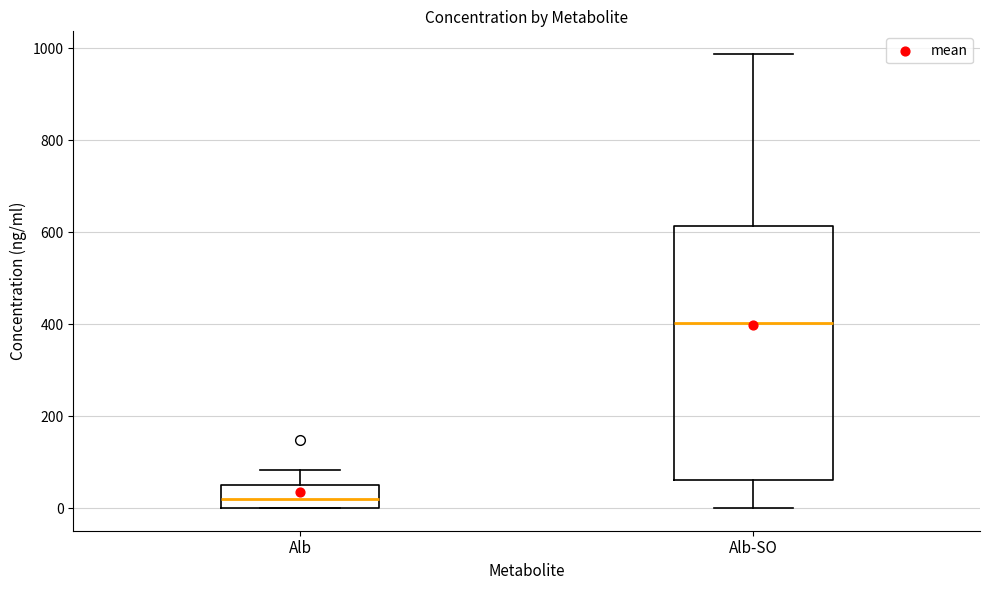

Which box is the tallest, from its lower edge to its upper edge?

Alb-SO